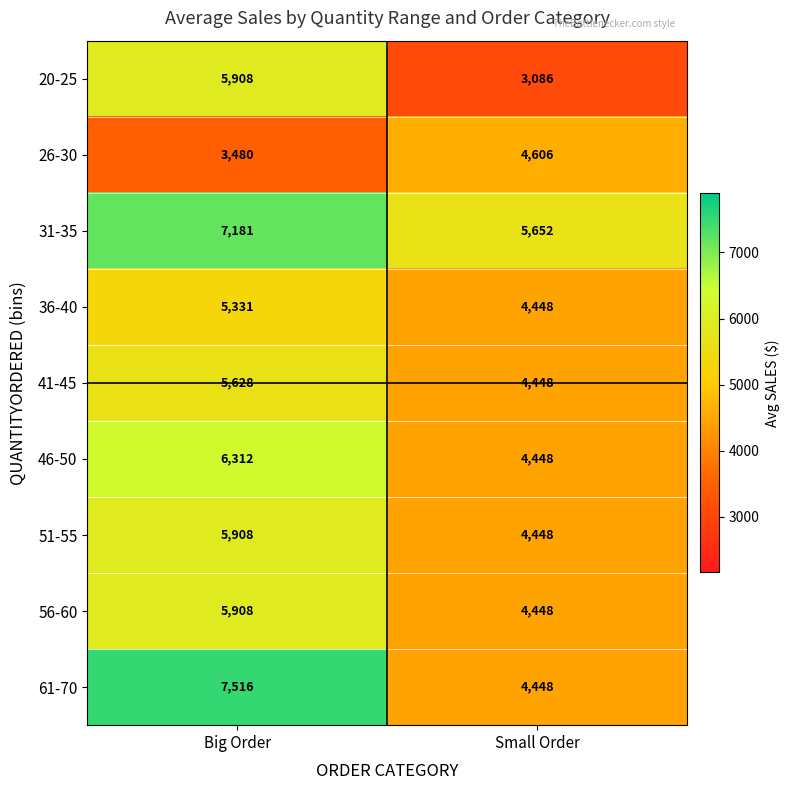

Which series has the largest range (max minus min)?

61-70